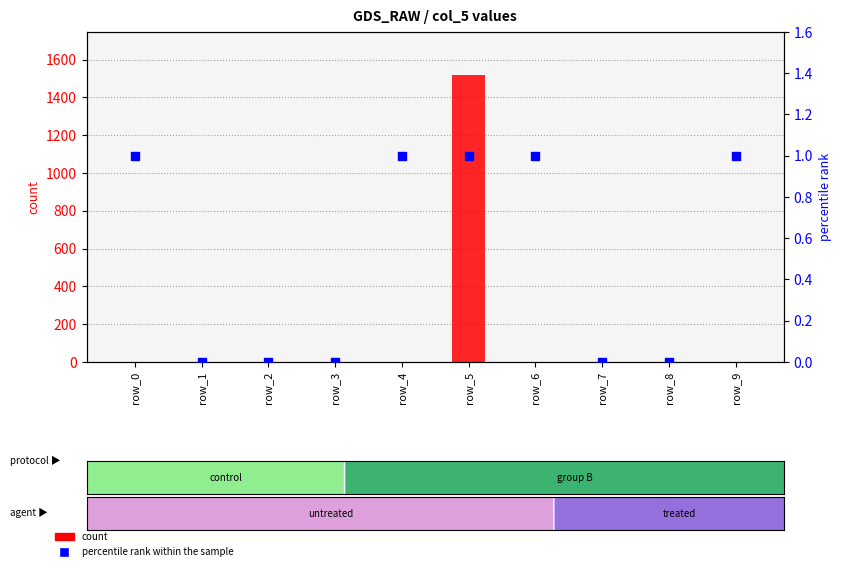

Which series contains the lowest Y value?

count